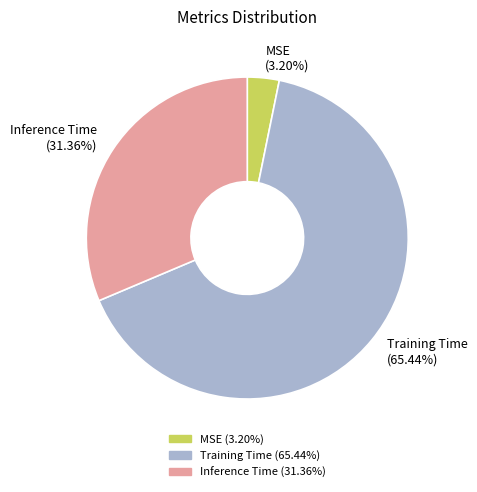

To the nearest percent, what is the average slice percentage?

33%